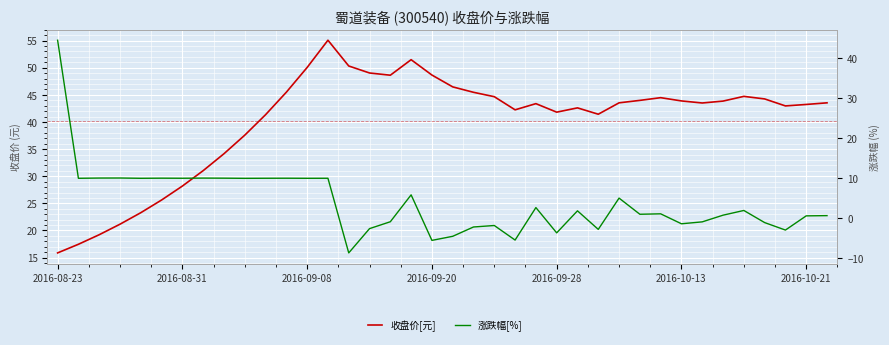

Is it true that 涨跌幅[%] equals -0.4 at 31?

False